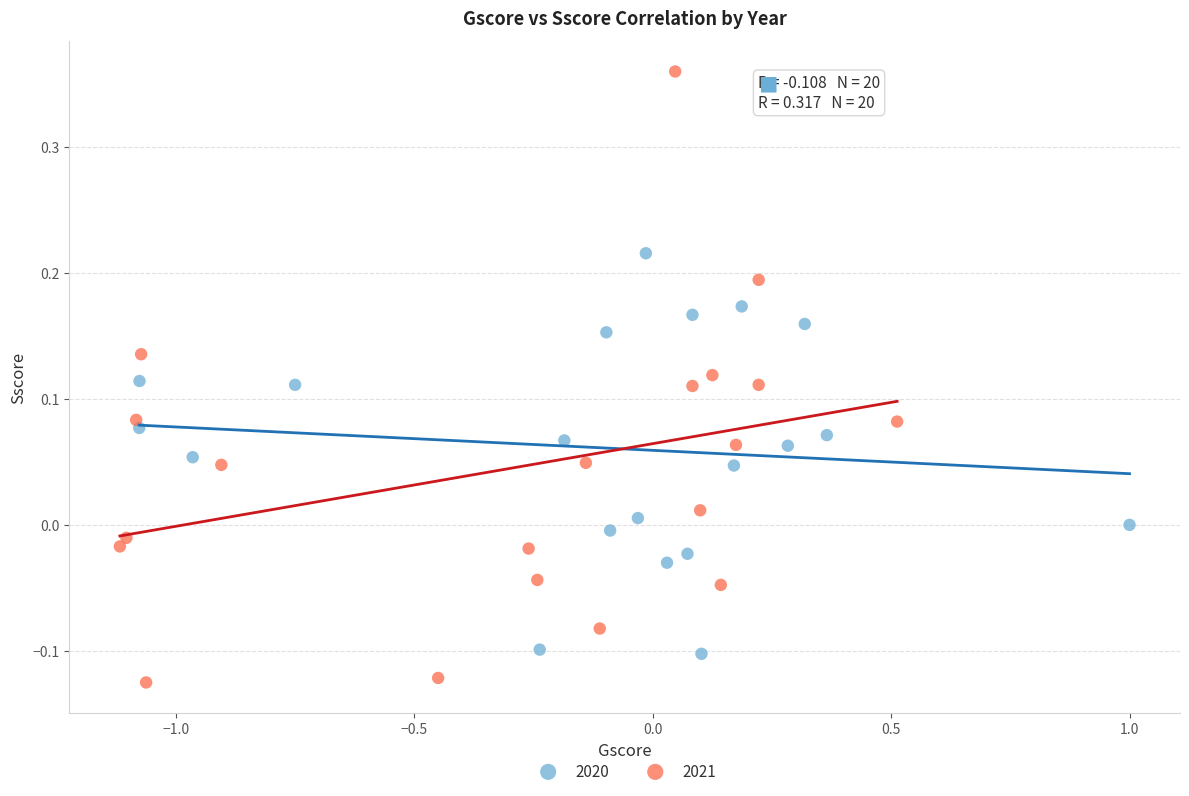

Which series reaches the maximum Y coordinate?

2021